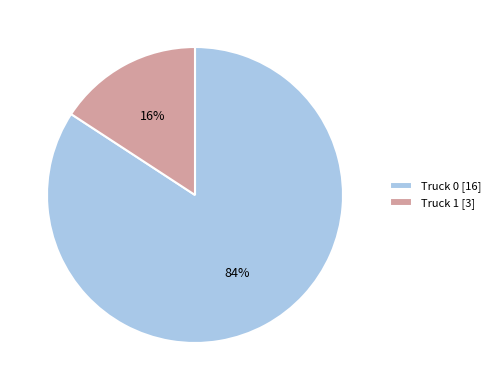

Which category has the biggest portion of the pie?

Truck 0